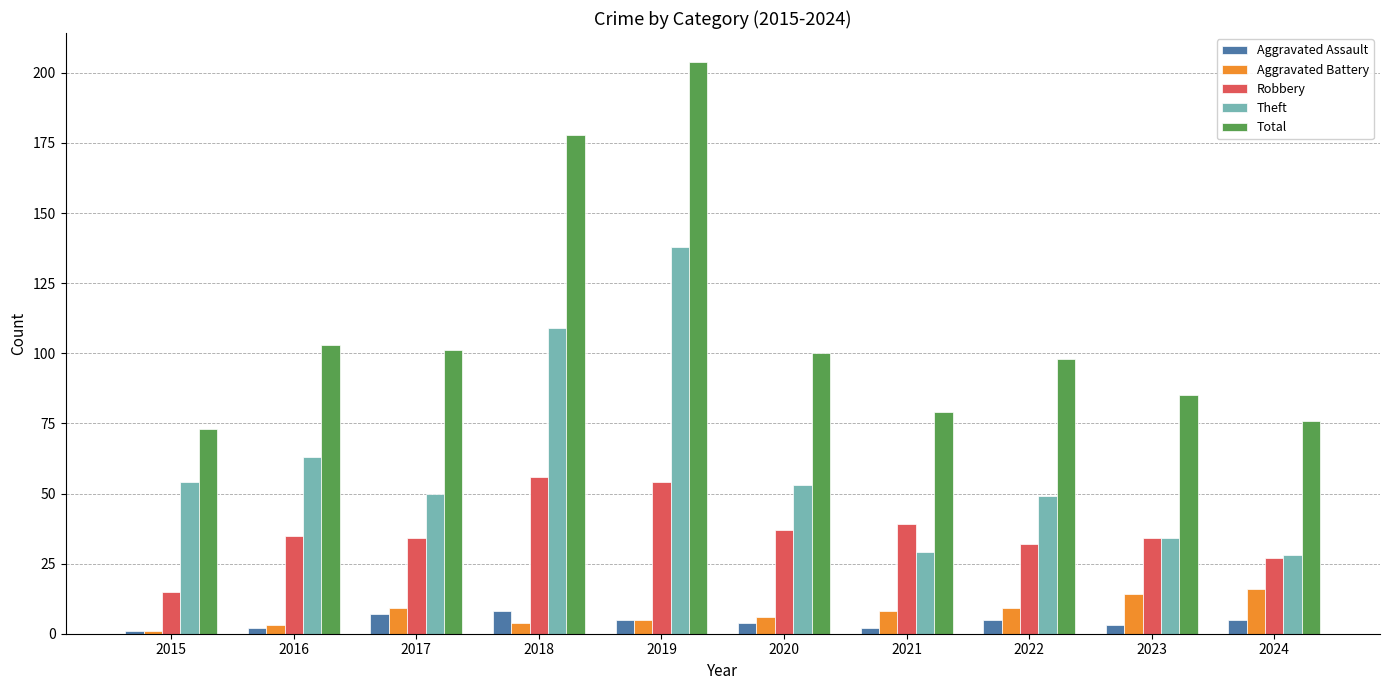

What is the difference between the maximum and minimum values in the Theft series?

110